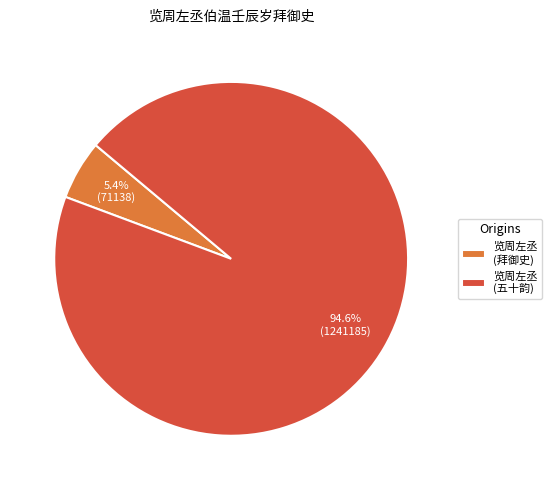

What percentage do 览周左丞 (拜御史) and 览周左丞 (五十韵) together represent?

100.0%